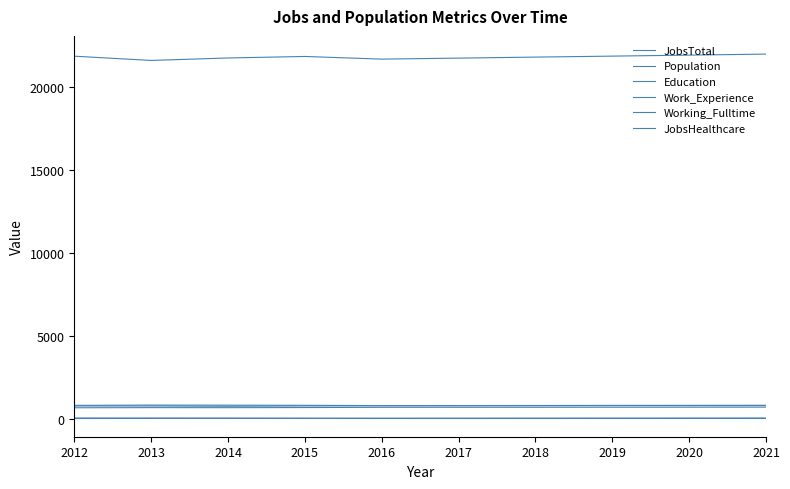

What is the value of the JobsHealthcare point at the 9th from the left?

42